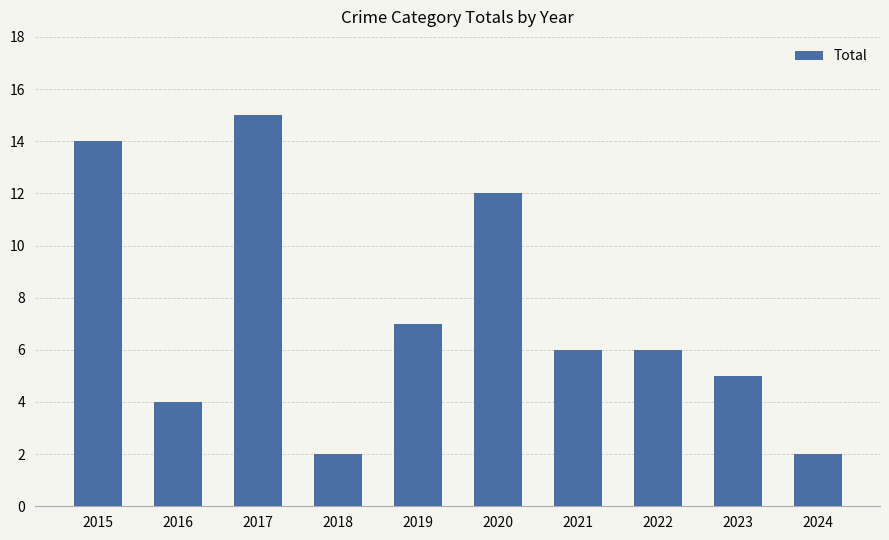

The chart shows a value of 12 at 2020. True or false?

True